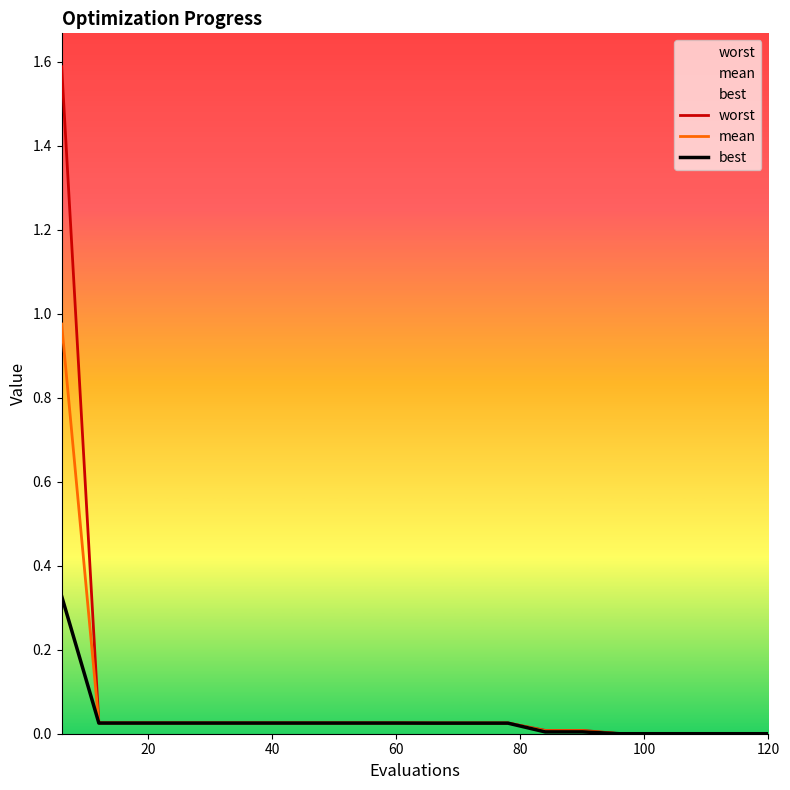

Which series has the largest range (max minus min)?

worst